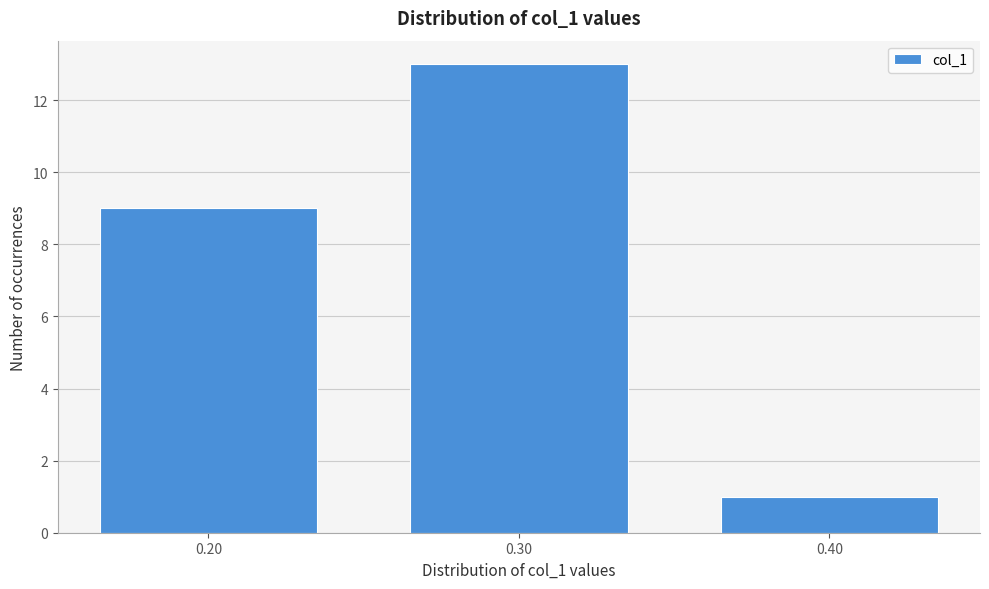

Reading left to right, transcribe all the data shown in this chart.

0.20=9	0.30=13	0.40=1